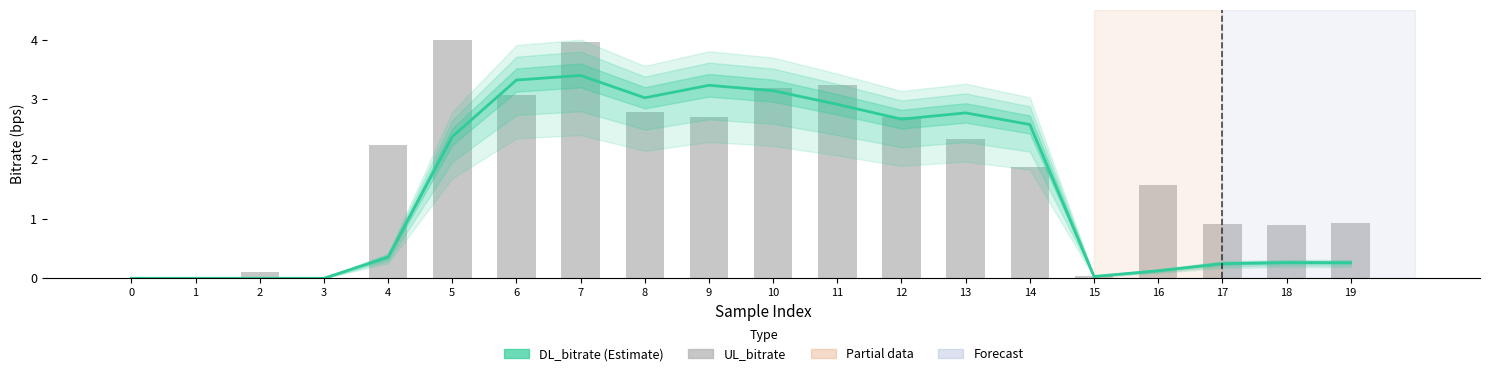

At which label does DL_bitrate first exceed 2?

5